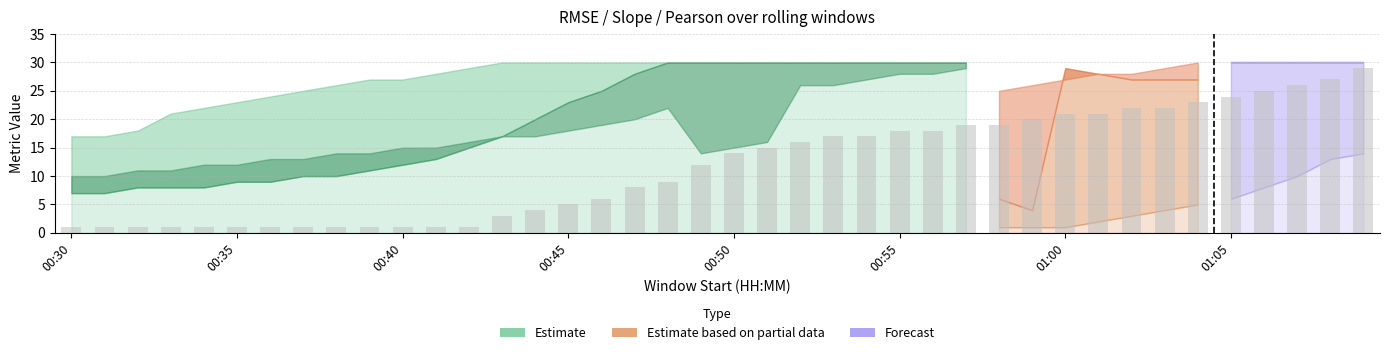

How many bars are there in total?

40